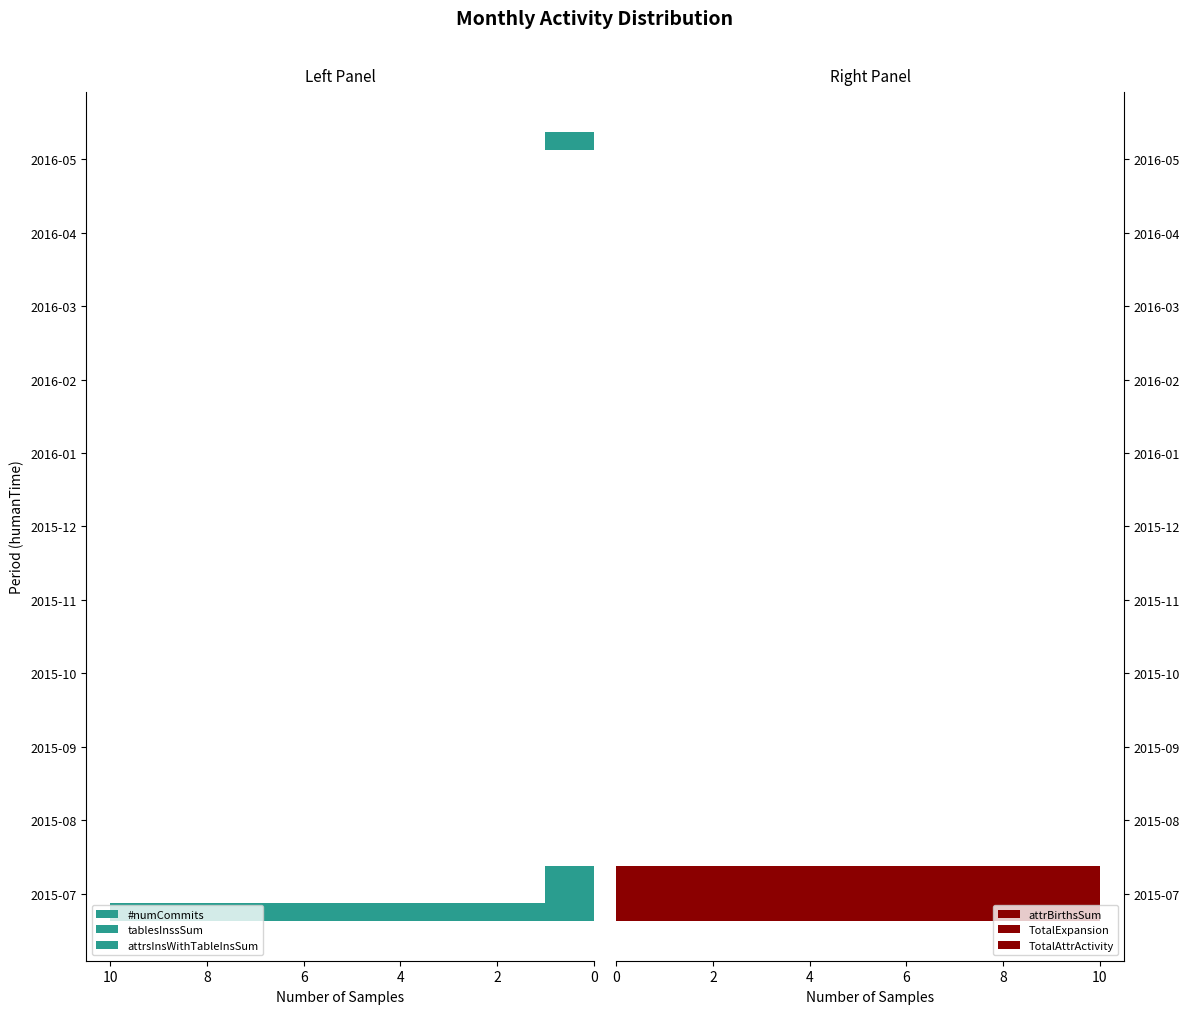

Between 2016-02 and 2016-03, which is larger?

2016-02